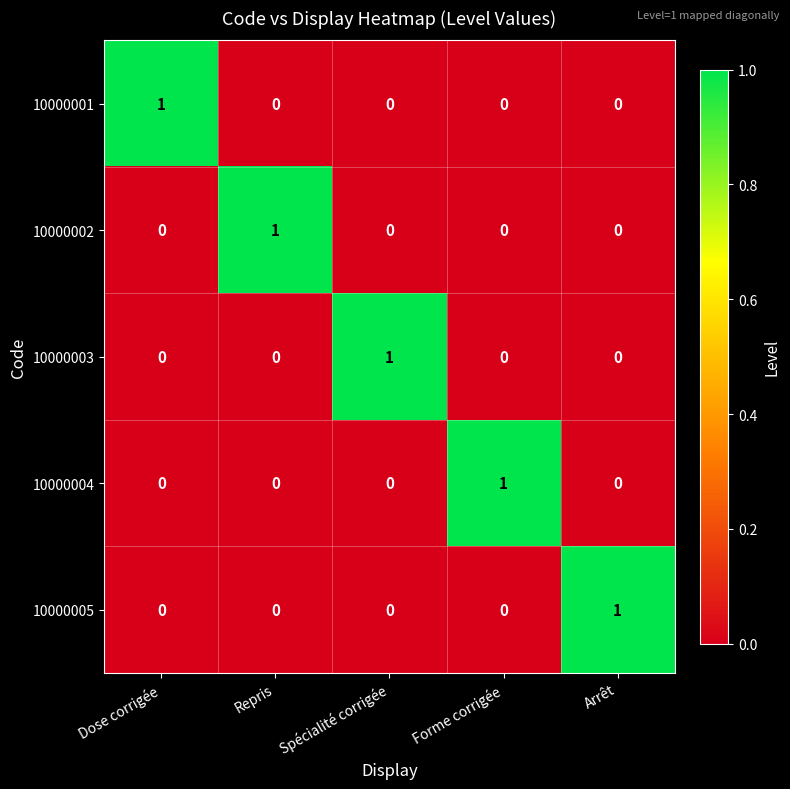

What is the spread (max minus min) of values at Spécialité corrigée?

1